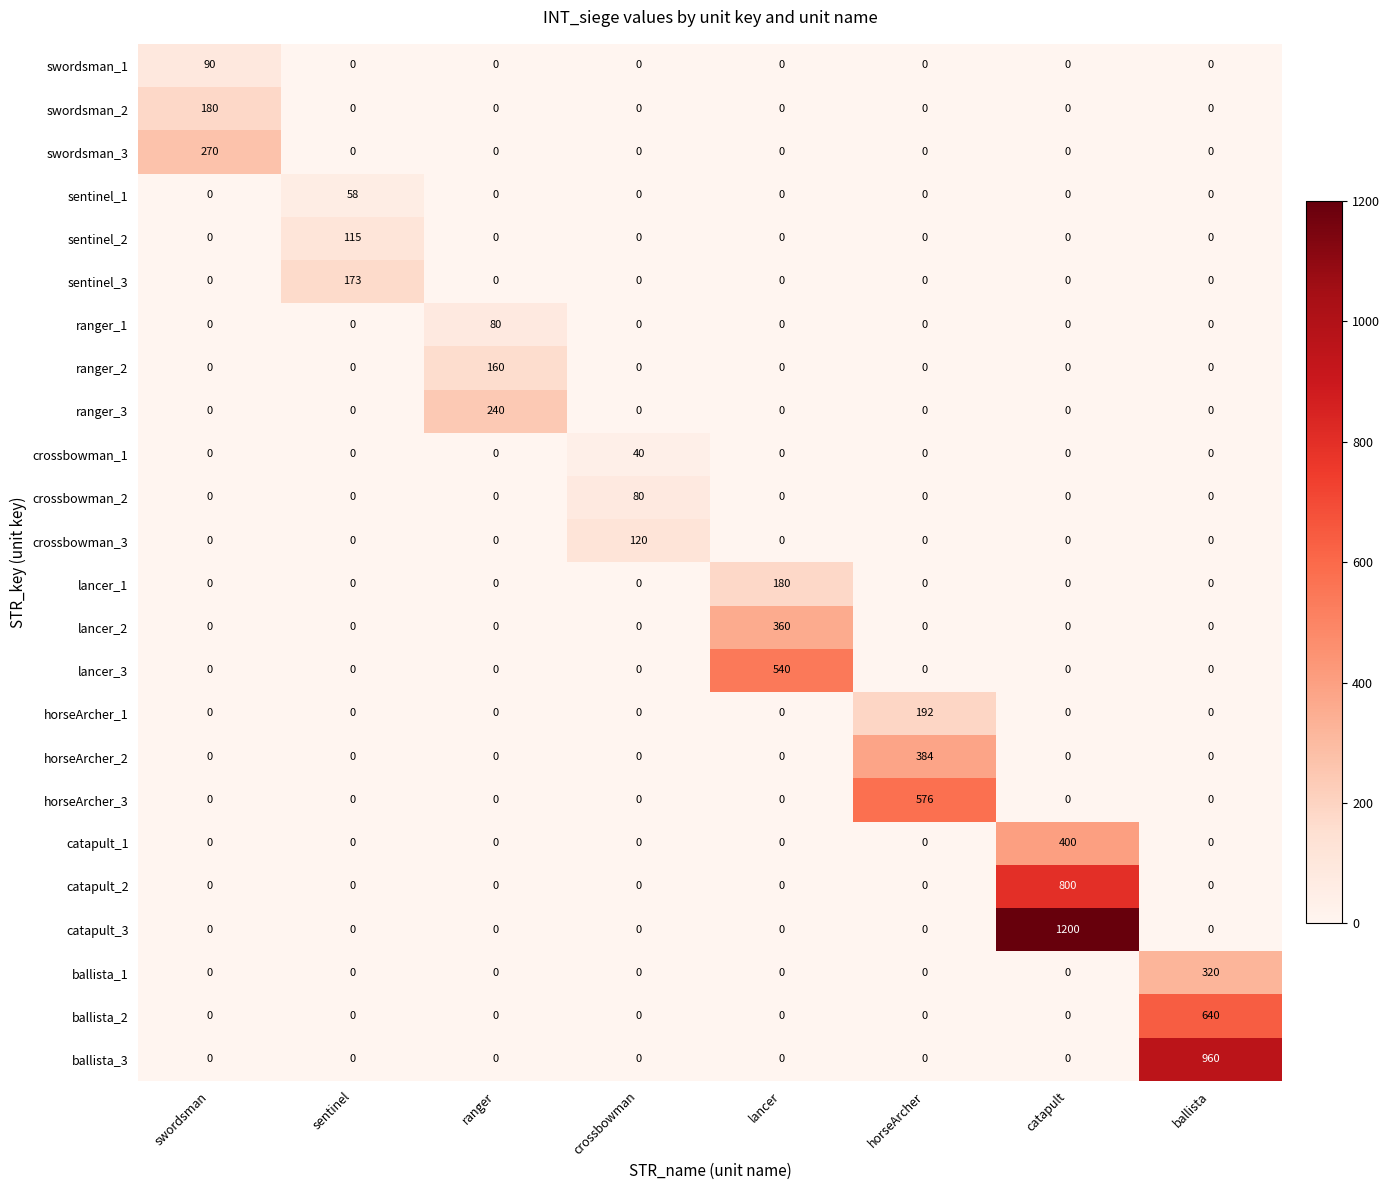

What is the maximum value shown in the chart?

1200